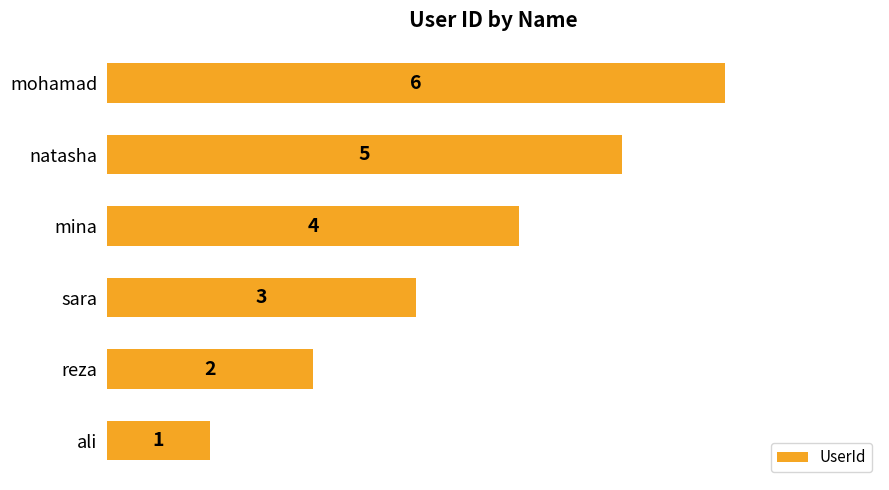

True or false: the data shows 2 at reza.

True